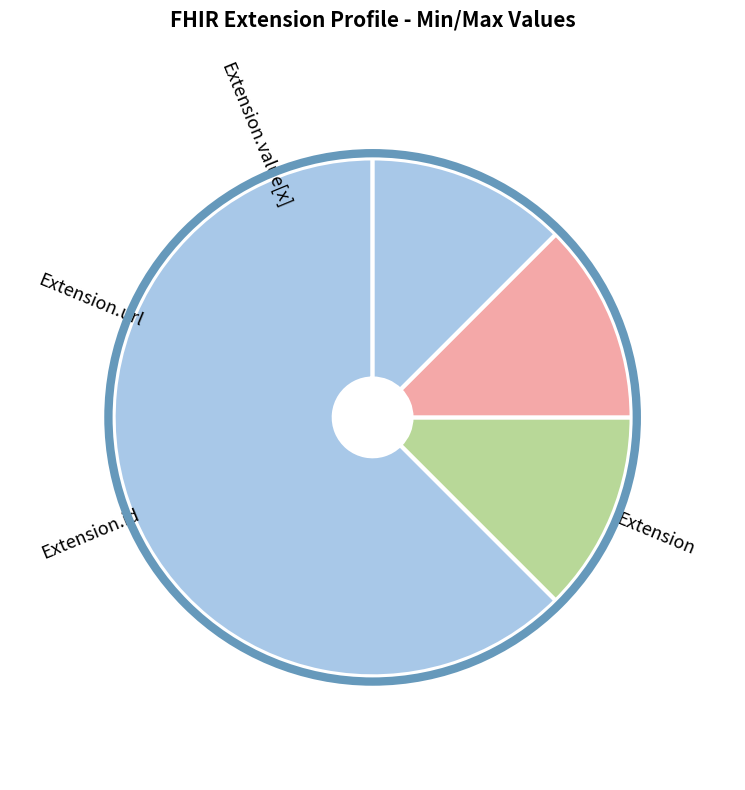

Which slice represents more than half of the pie?

Extension.url